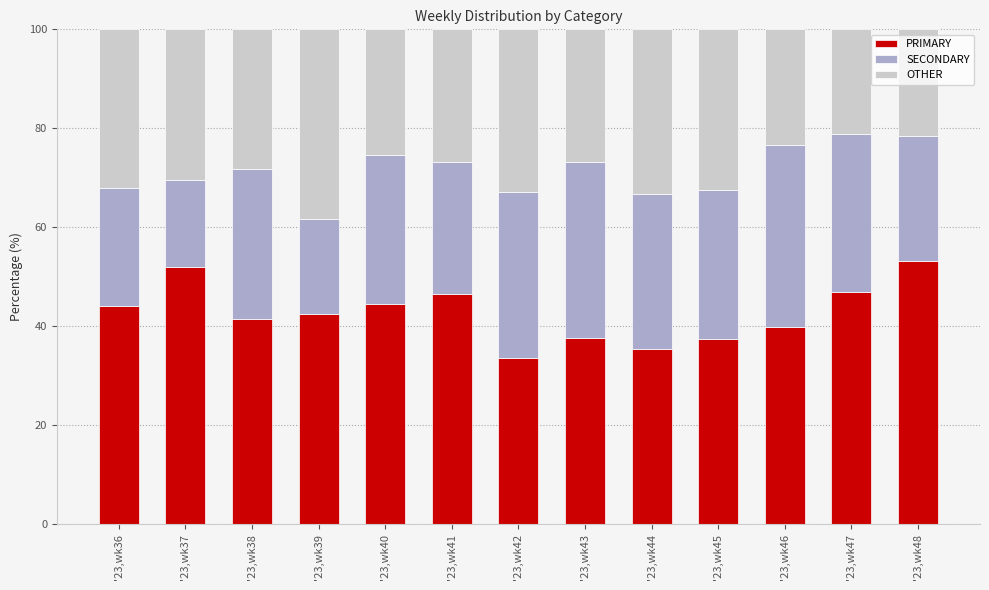

What value does the PRIMARY series have at '23,wk36?

44.0